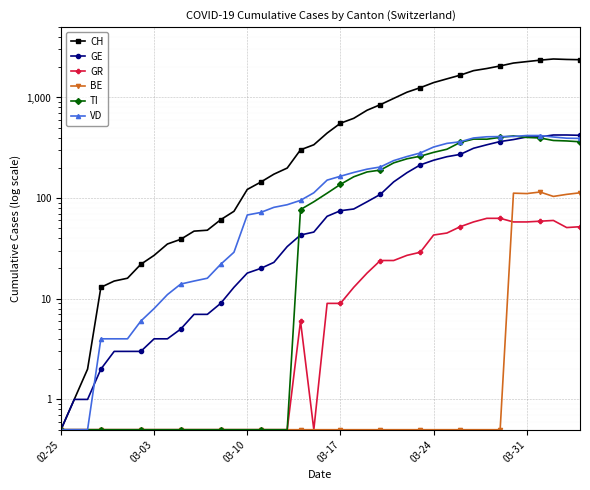

What value does the BE series have at 03-24?

0.5